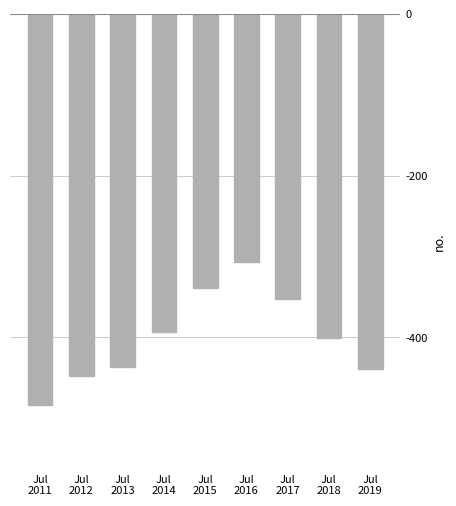

Reading left to right, list all the values displayed in this chart.

-483.4	-448.3	-436.7	-393.2	-339.0	-306.2	-352.9	-401.3	-439.0